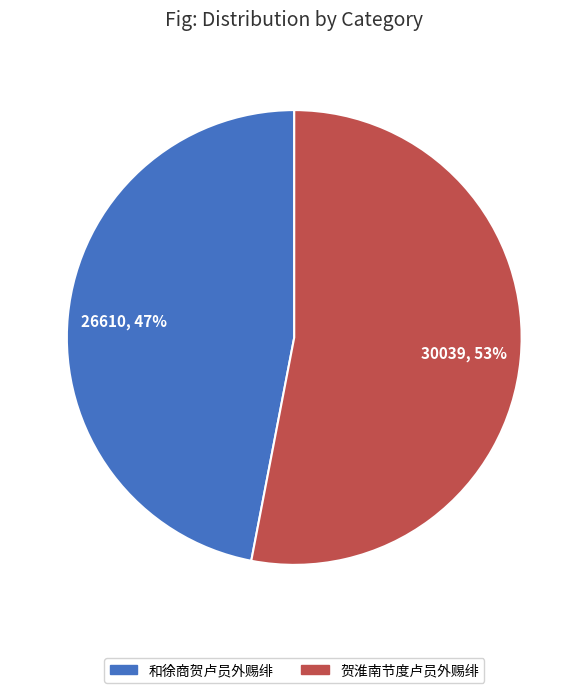

Do 和徐商贺卢员外赐绯 and 贺淮南节度卢员外赐绯 together represent more than half of the pie?

Yes